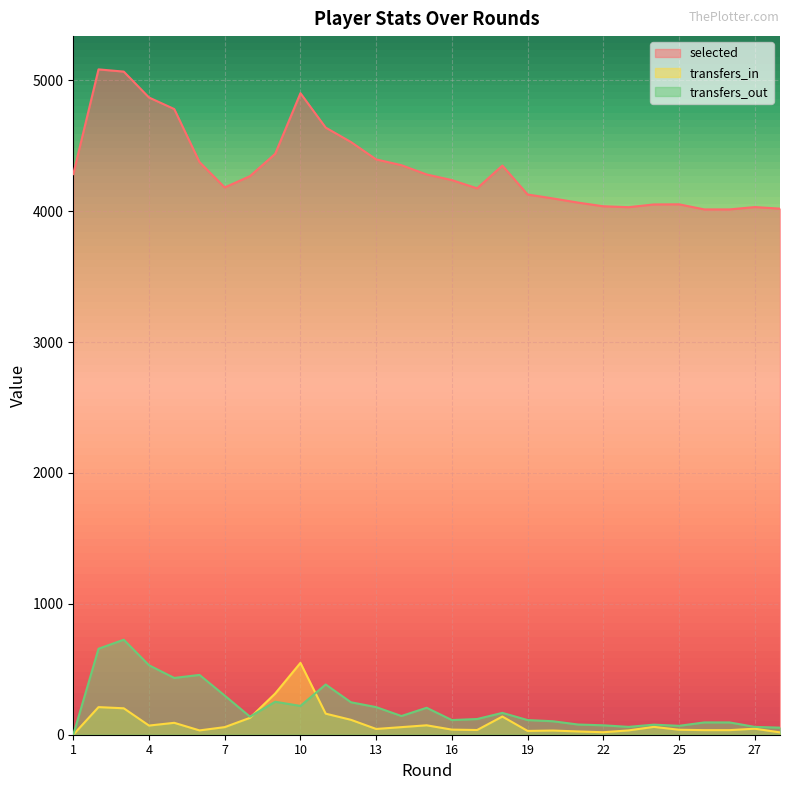

The value of transfers_out at 28 is 94. True or false?

False